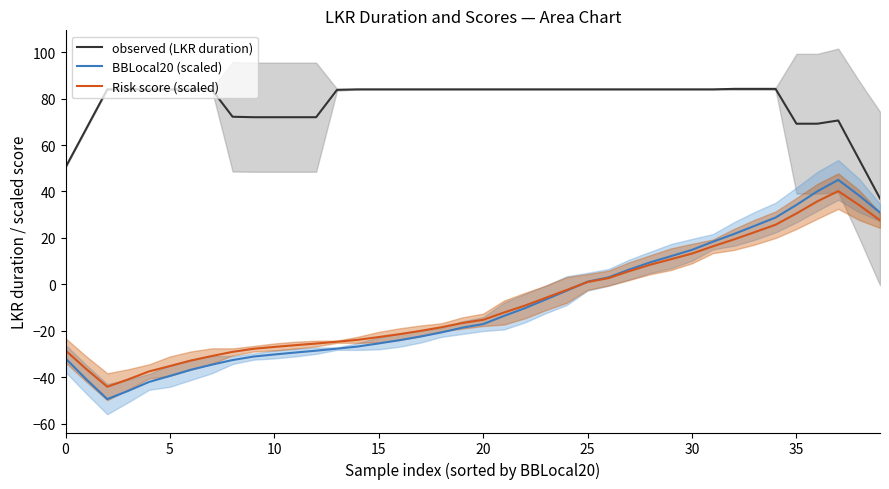

Is it true that observed (LKR duration) equals 84.0 at 27?

True